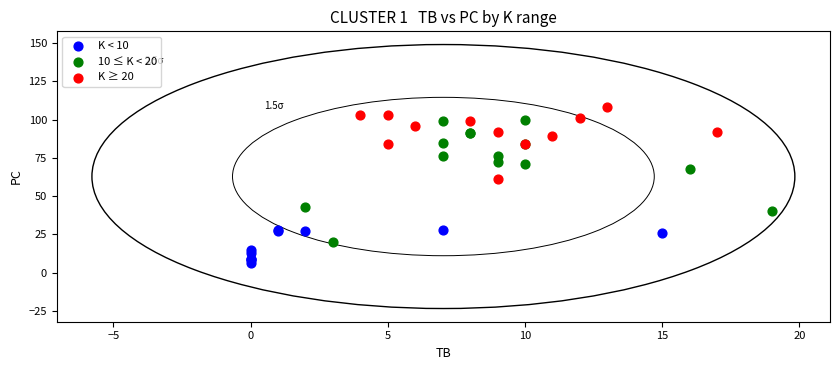

Which series has the widest spread of Y values?

10 ≤ K < 20